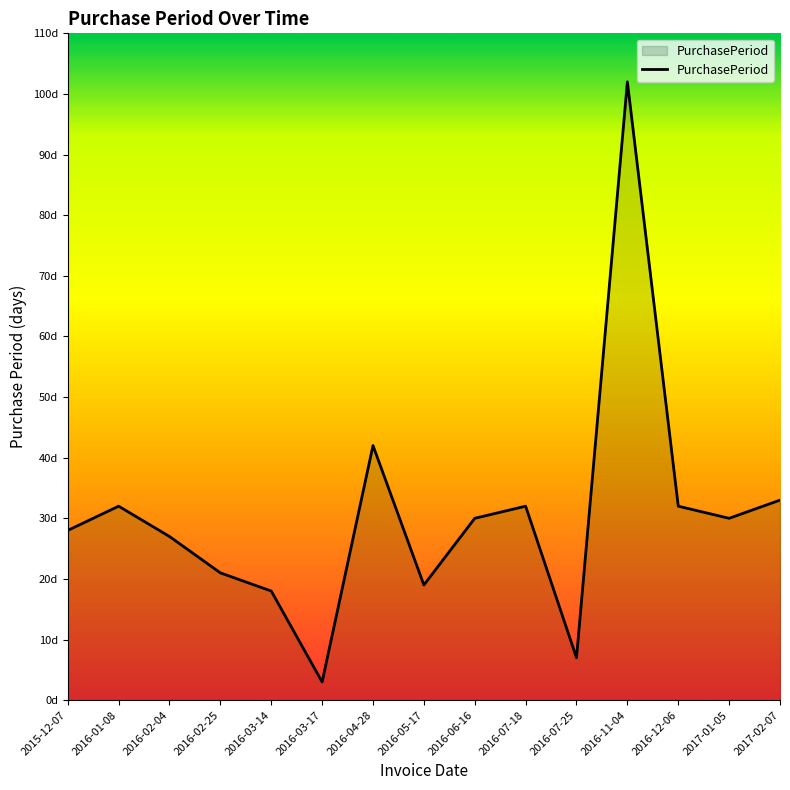

Does the chart display data point markers on the line(s)?

No